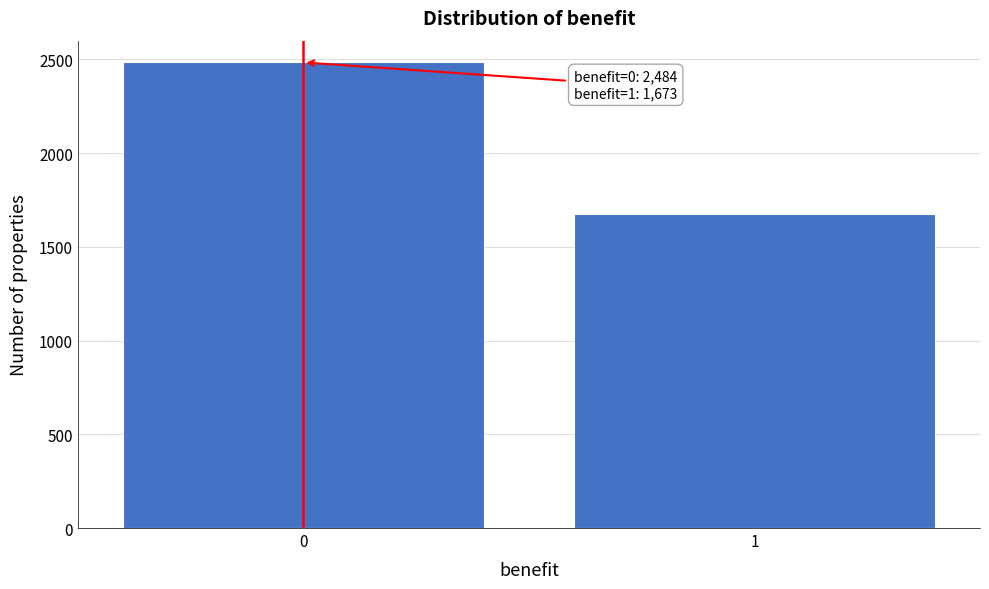

Reading right to left, extract all data points from this chart.

1673	2484